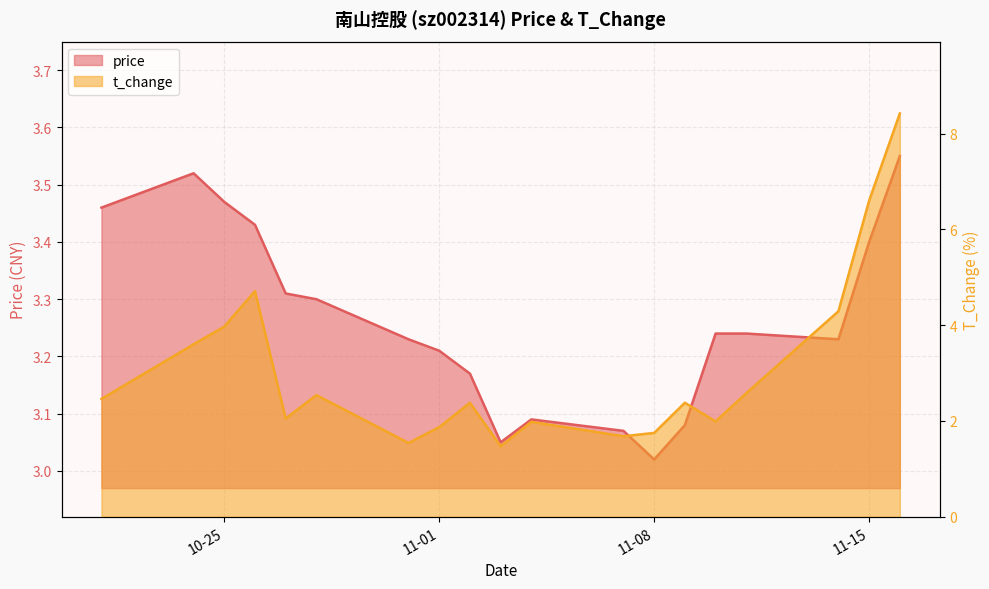

What is the value of the t_change point at the 9th from the left?

2.4